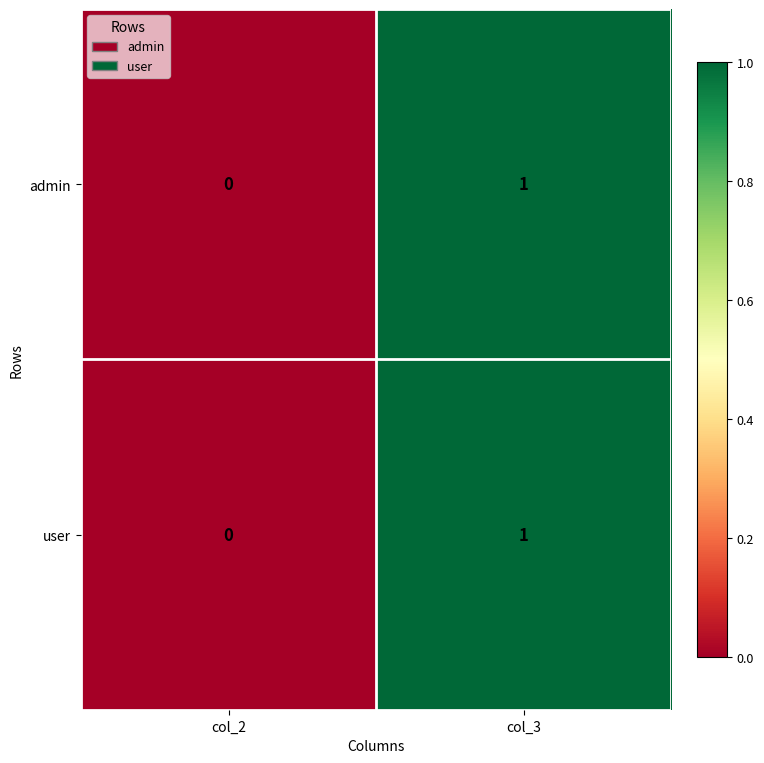

At which label does user reach its minimum?

col_2